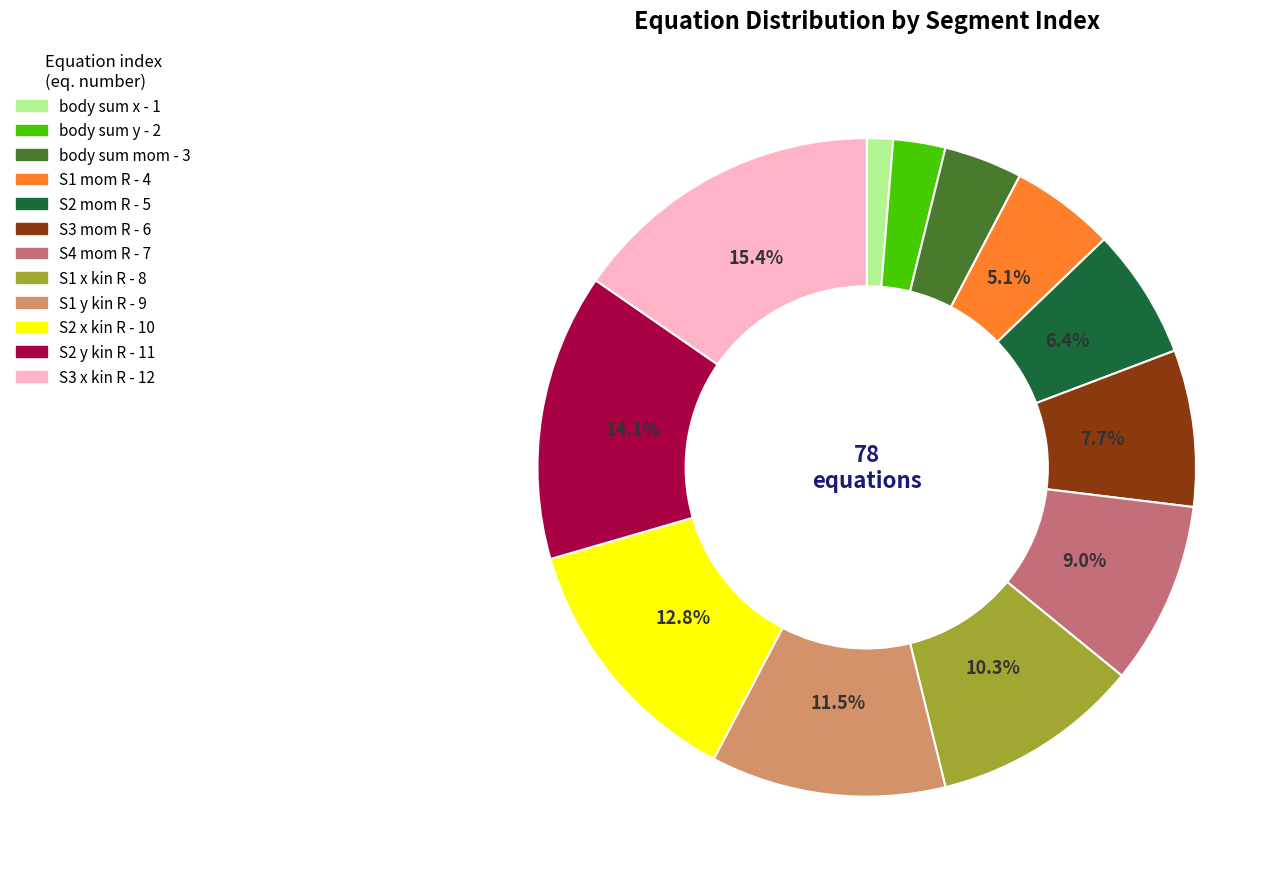

Is there any slice that represents more than half of the pie?

No